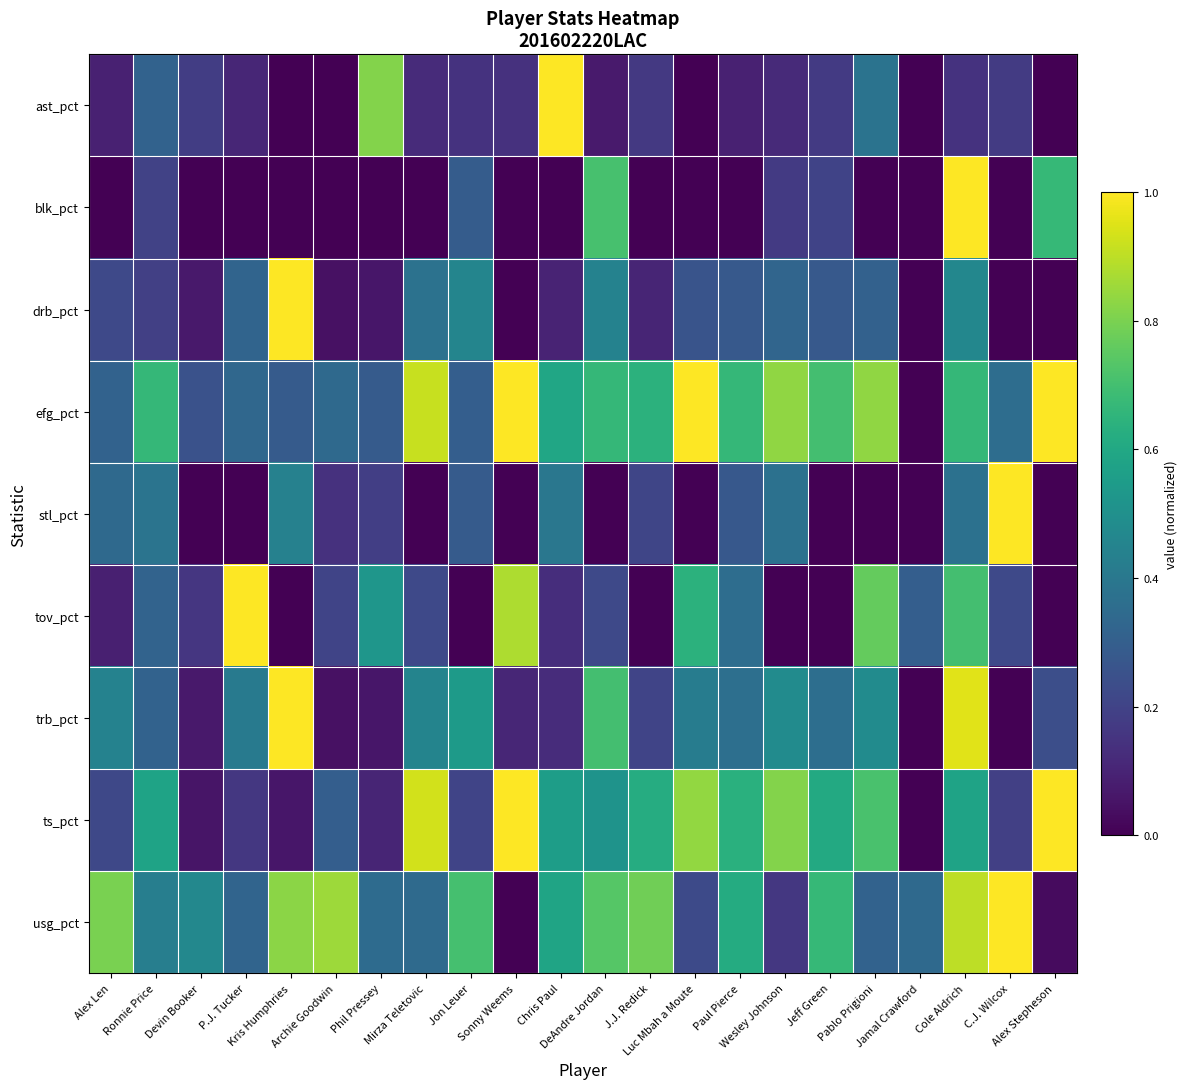

What is the total value across all series at Chris Paul?

3.5